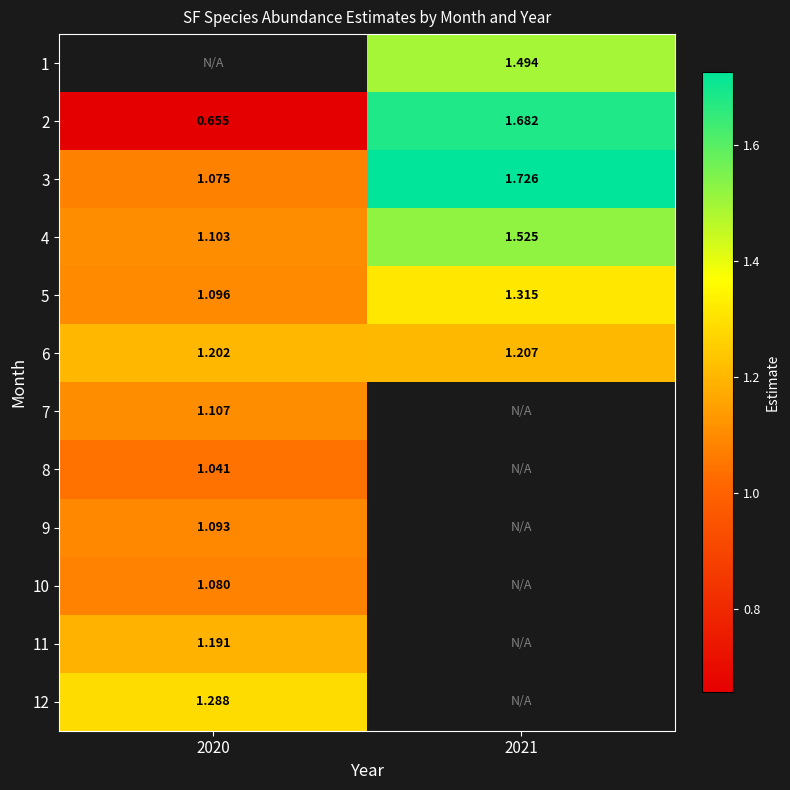

Which category has the lowest value in the 5 series?

2020